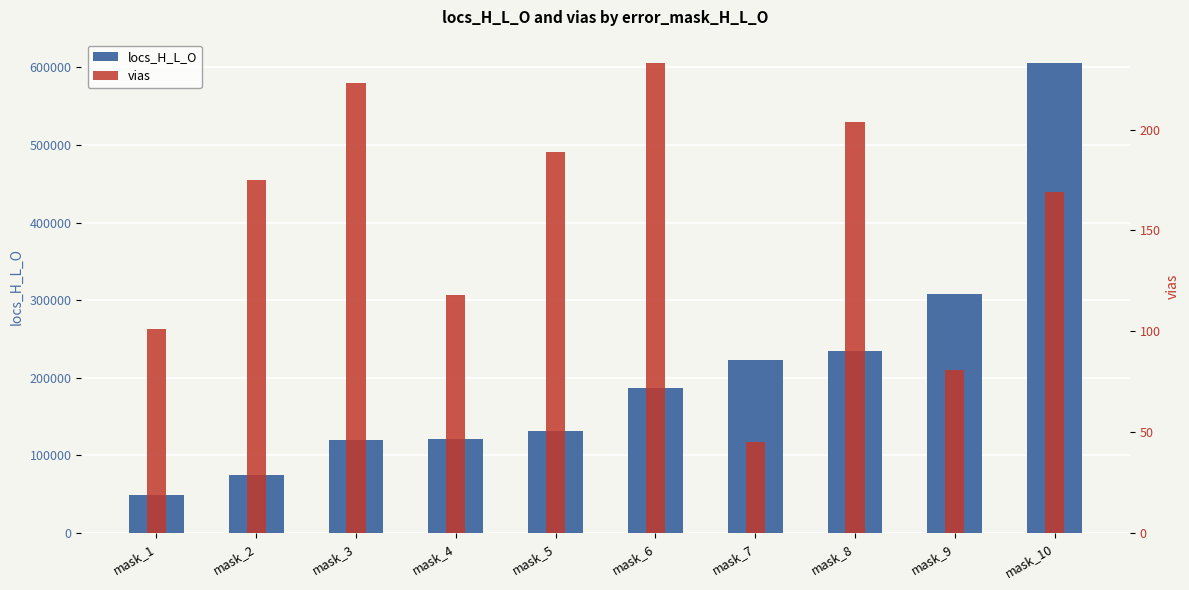

What is the sum of the vias values at mask_2 and mask_1?

276